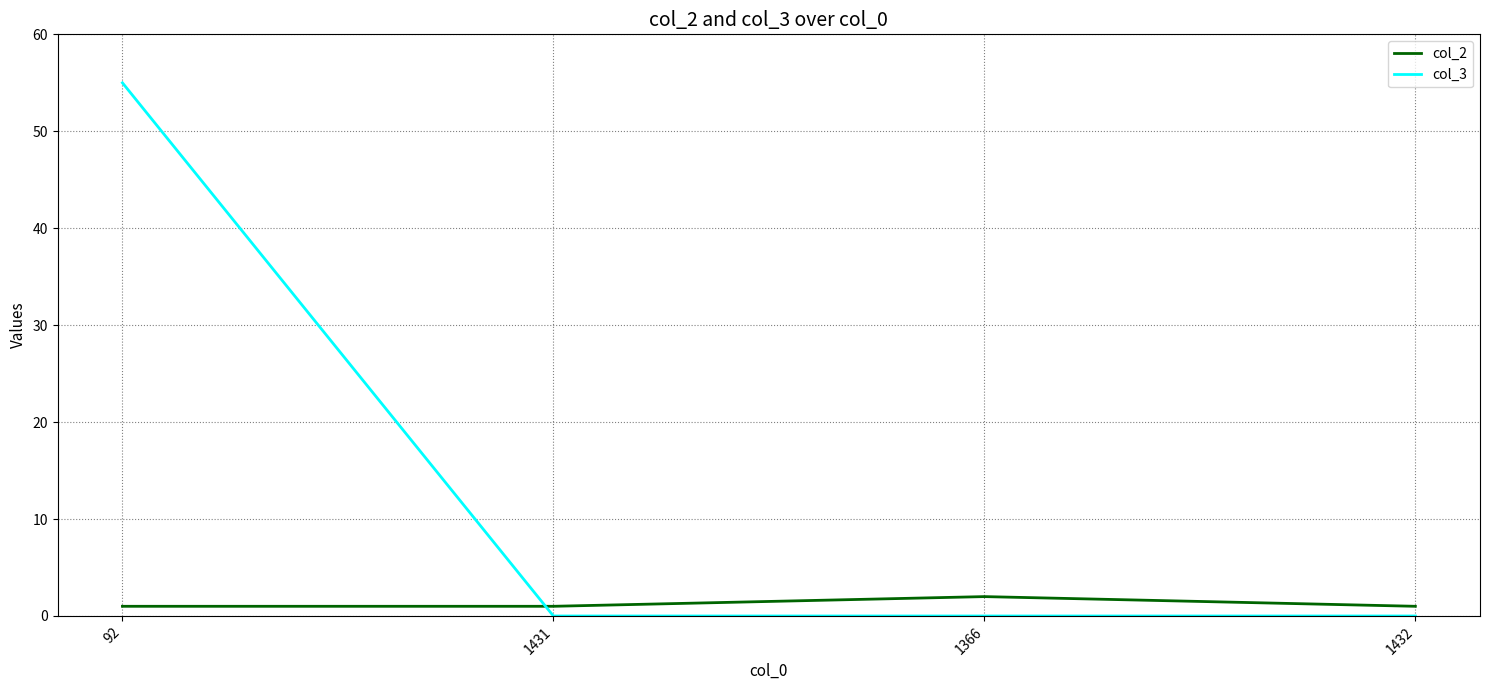

Reading left to right, list all the values displayed in this chart.

col_2: 92=1	1431=1	1366=2	1432=1
col_3: 92=55	1431=0	1366=0	1432=0